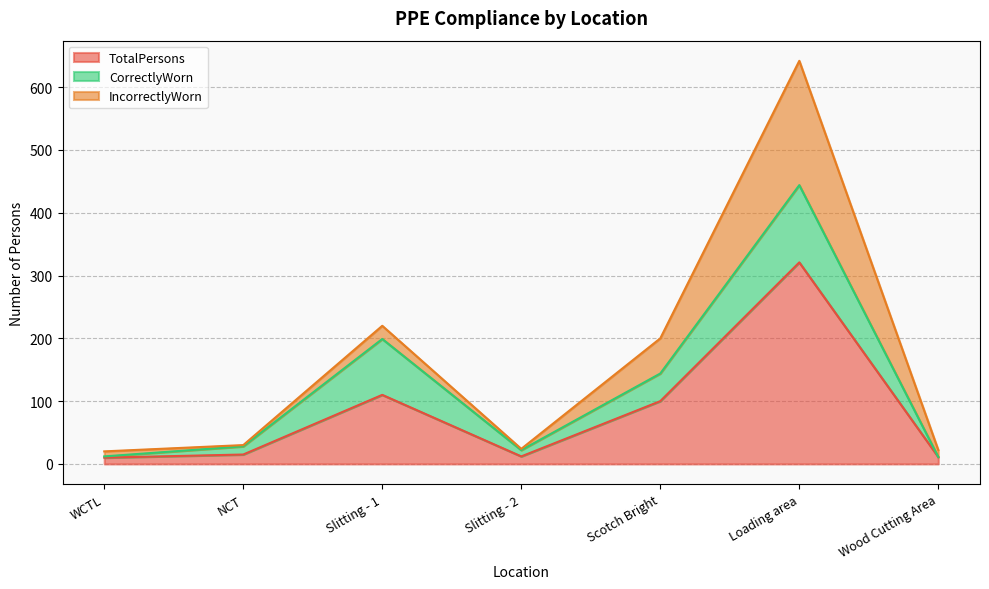

Does the chart have visible grid lines?

Yes